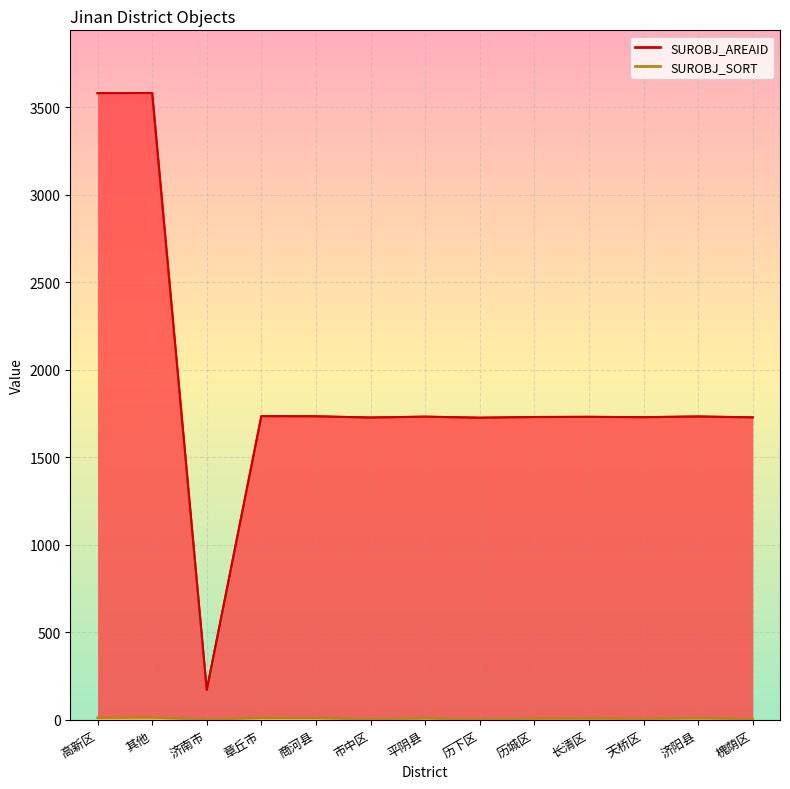

True or false: SUROBJ_SORT and SUROBJ_AREAID cross at least once.

False